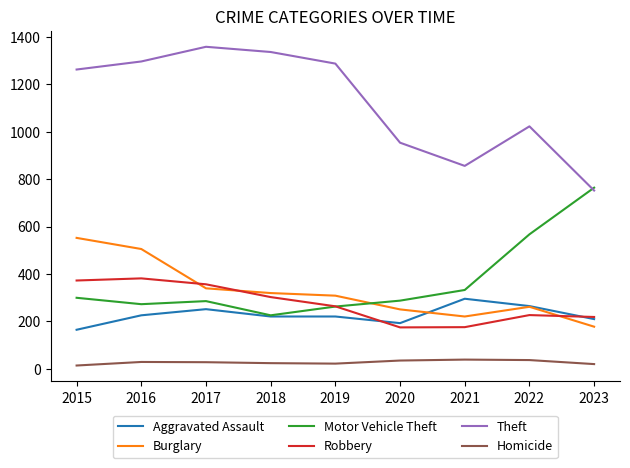

True or false: Motor Vehicle Theft and Burglary cross at least once.

True